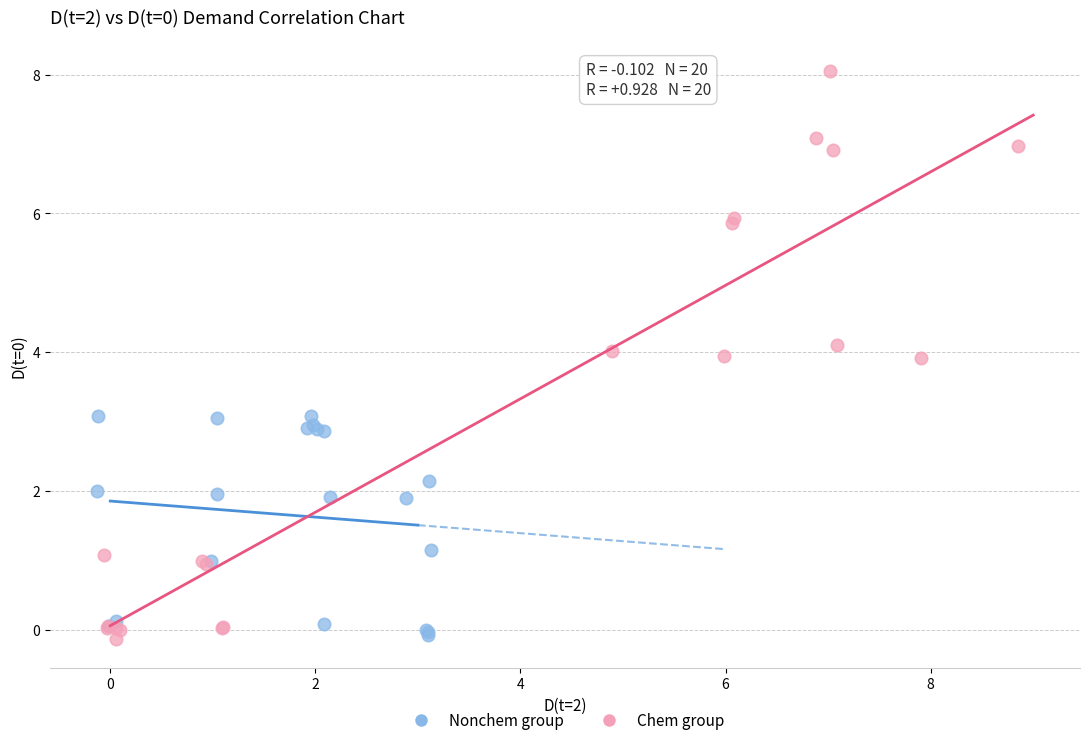

What are all the series names shown in the legend?

Nonchem group, Chem group